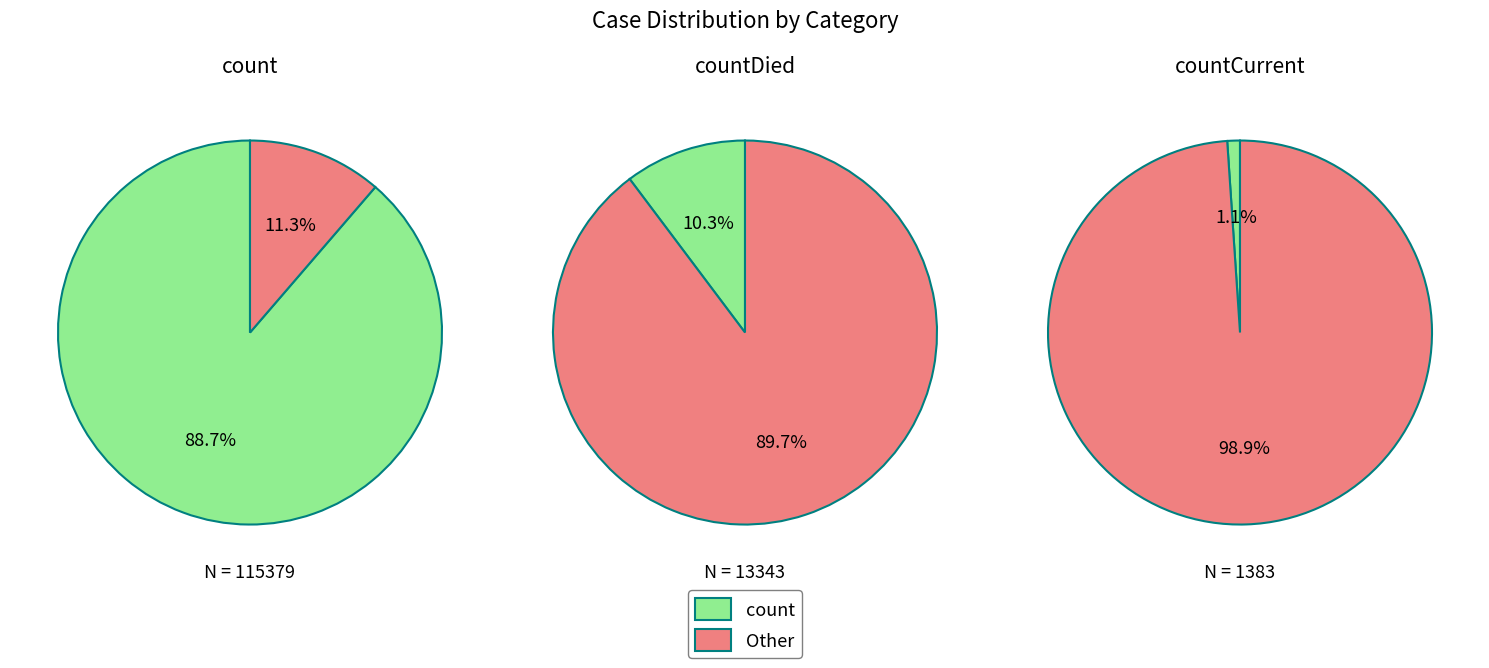

Which slice is the largest?

count